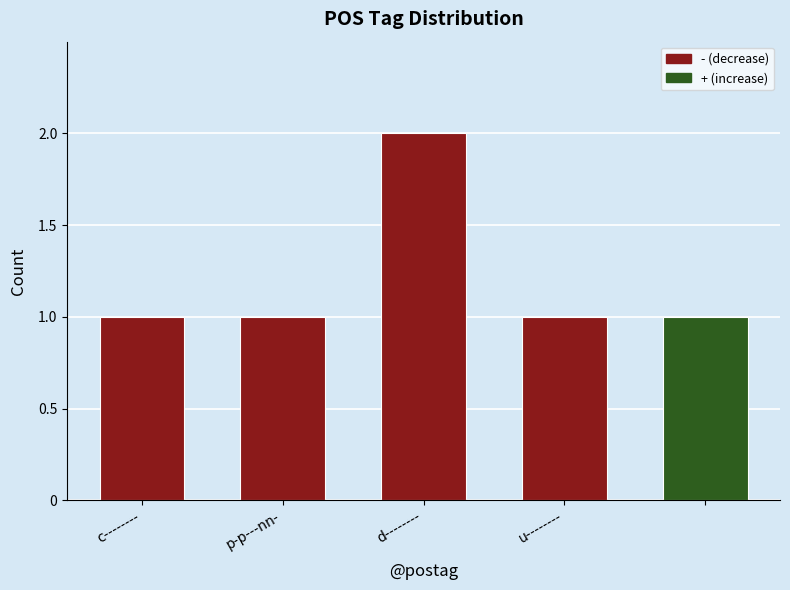

What is the value of the 5th bar from the left?

1